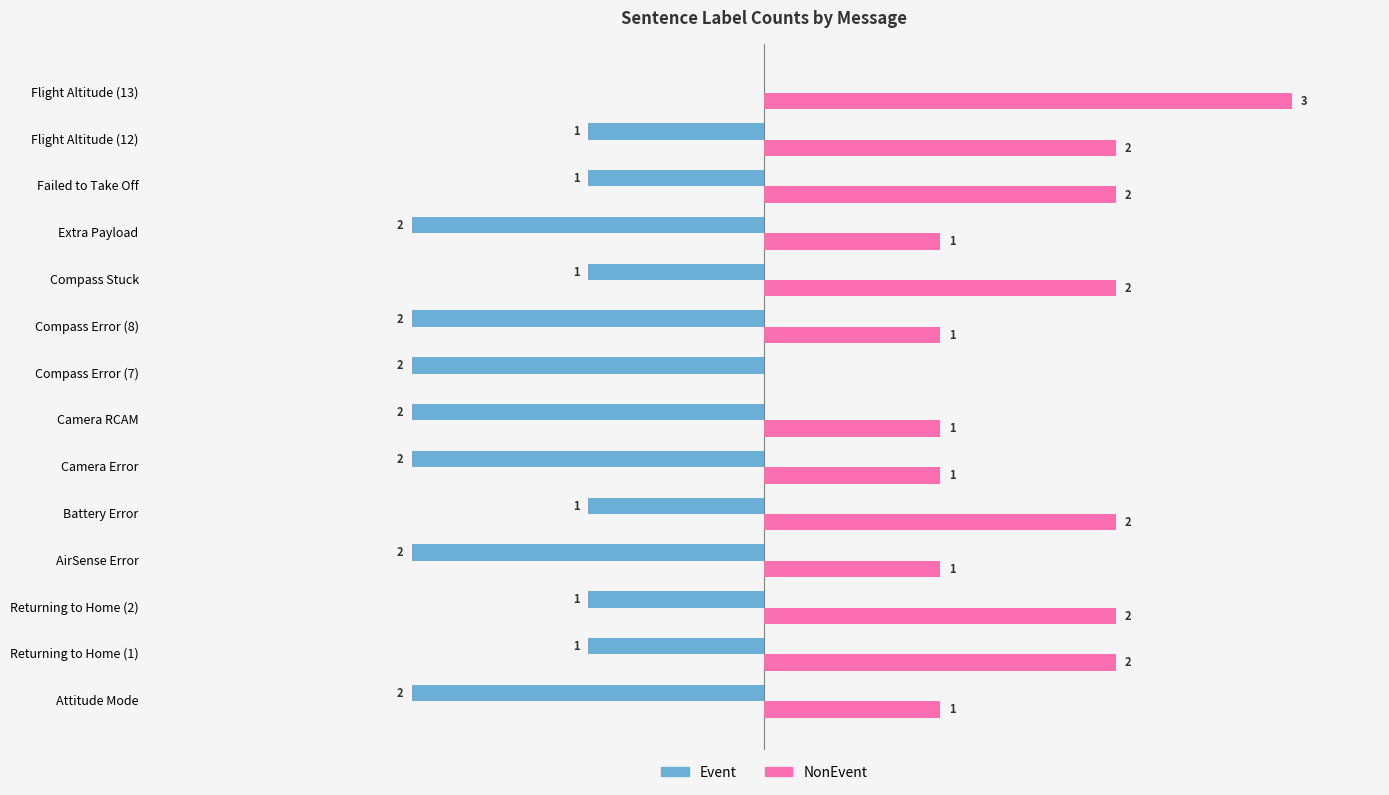

At which label does Event reach its peak?

Flight Altitude (13)